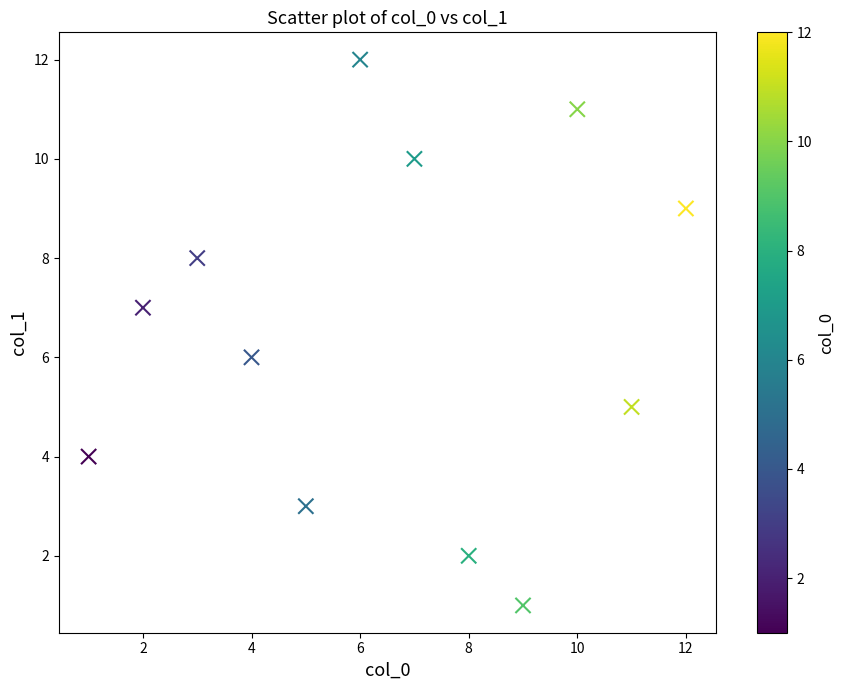

What is the range of X values (max minus min)?

11